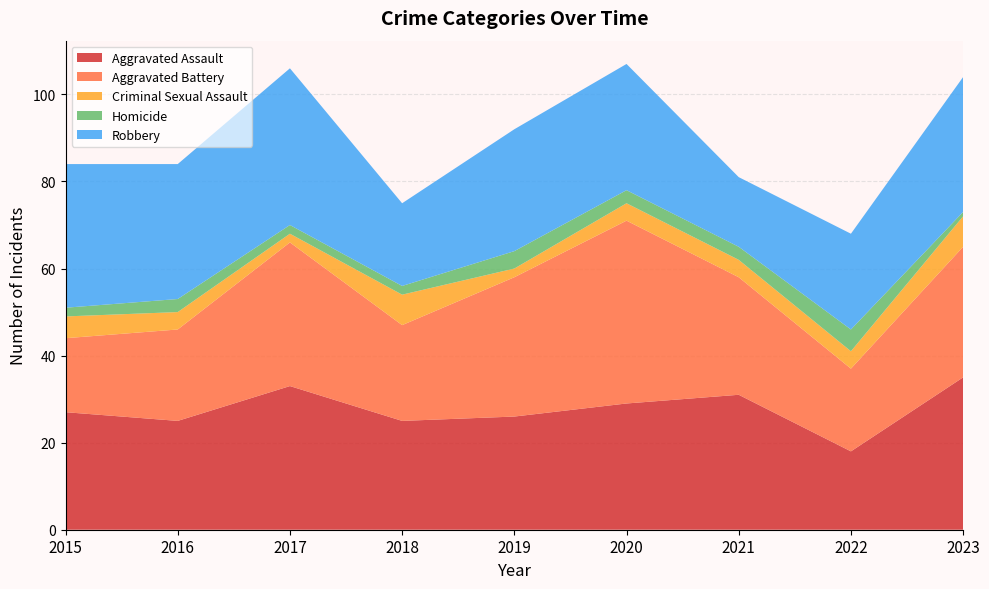

Reading right to left, extract all data points from this chart.

Aggravated Assault: 2023=35	2022=18	2021=31	2020=29	2019=26	2018=25	2017=33	2016=25	2015=27
Aggravated Battery: 2023=30	2022=19	2021=27	2020=42	2019=32	2018=22	2017=33	2016=21	2015=17
Criminal Sexual Assault: 2023=7	2022=4	2021=4	2020=4	2019=2	2018=7	2017=2	2016=4	2015=5
Homicide: 2023=1	2022=5	2021=3	2020=3	2019=4	2018=2	2017=2	2016=3	2015=2
Robbery: 2023=31	2022=22	2021=16	2020=29	2019=28	2018=19	2017=36	2016=31	2015=33